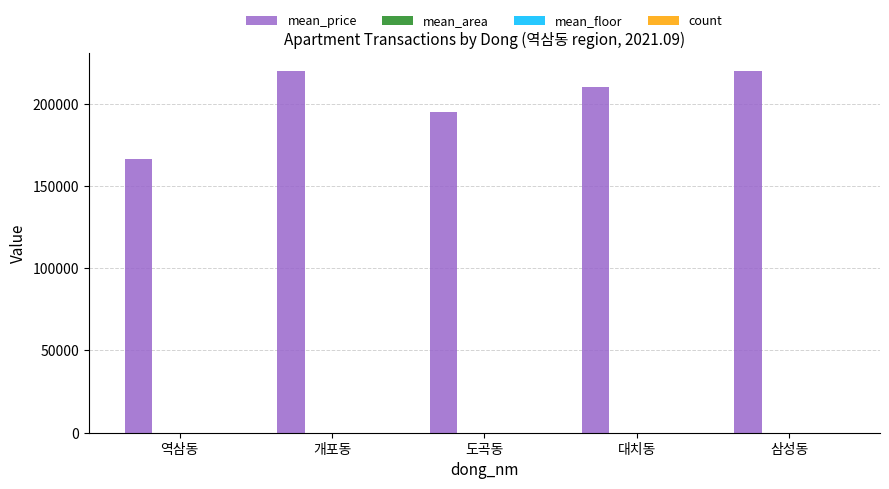

Are the bars horizontal?

No